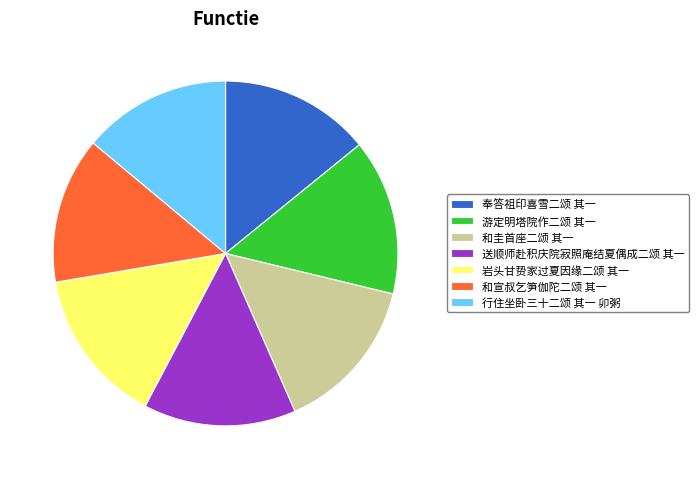

The 行住坐卧三十二颂 其一 卯粥 slice represents 14% of the pie. True or false?

True